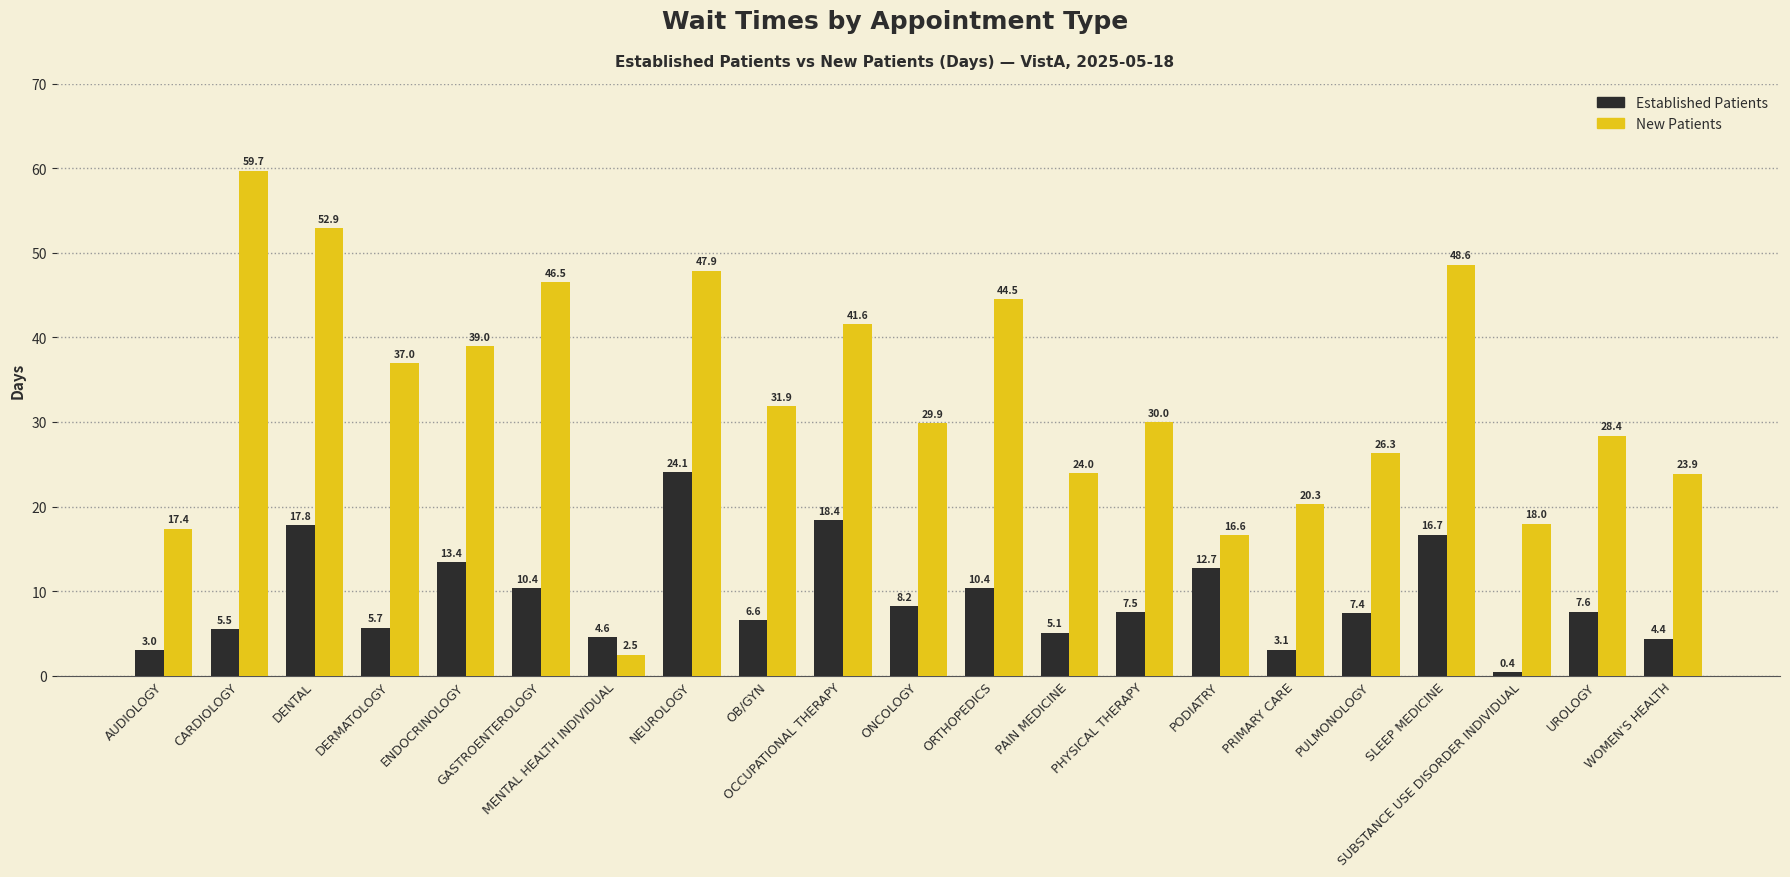

What is the minimum value shown in the chart?

0.4